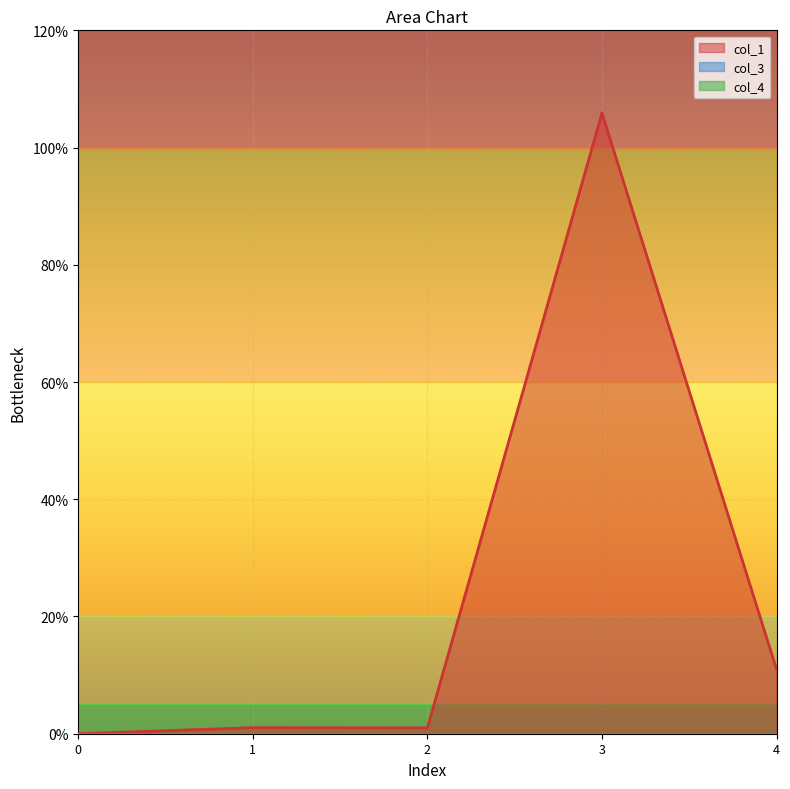

The value of col_1 at 2 is 0.5. True or false?

False